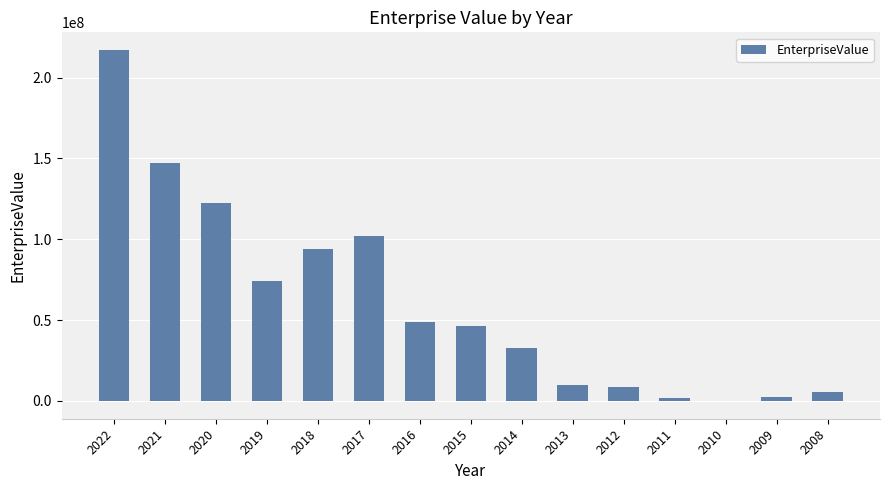

What is the greatest value displayed?

217118160.7